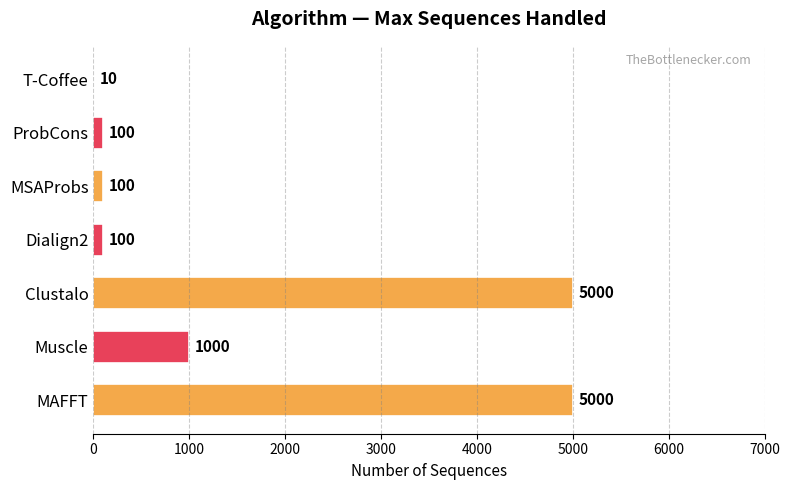

Reading bottom to top, transcribe all the data shown in this chart.

MAFFT=5000	Muscle=1000	Clustalo=5000	Dialign2=100	MSAProbs=100	ProbCons=100	T-Coffee=10